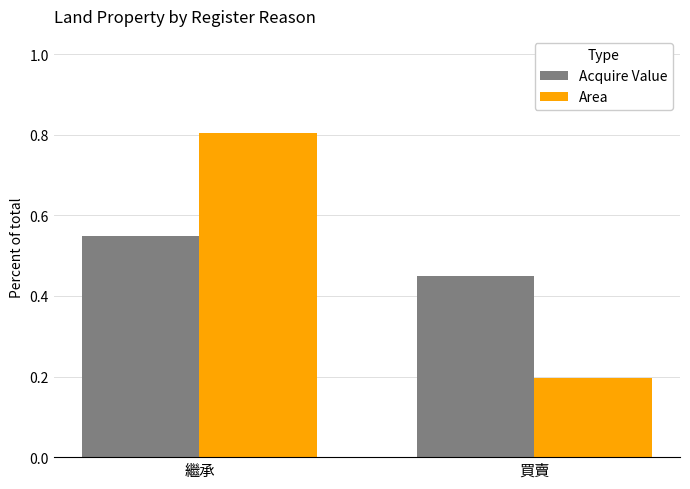

How many bars are there in total?

4